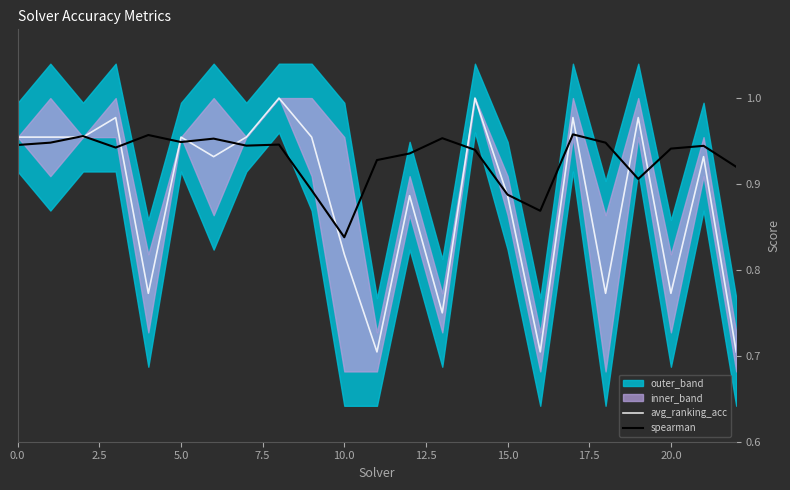

What is the average value of the spearman series?

0.9